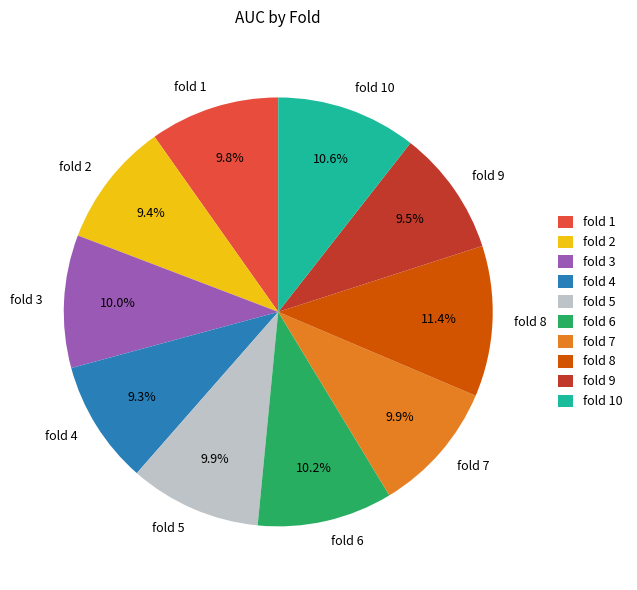

Count the number of slices in the pie.

10